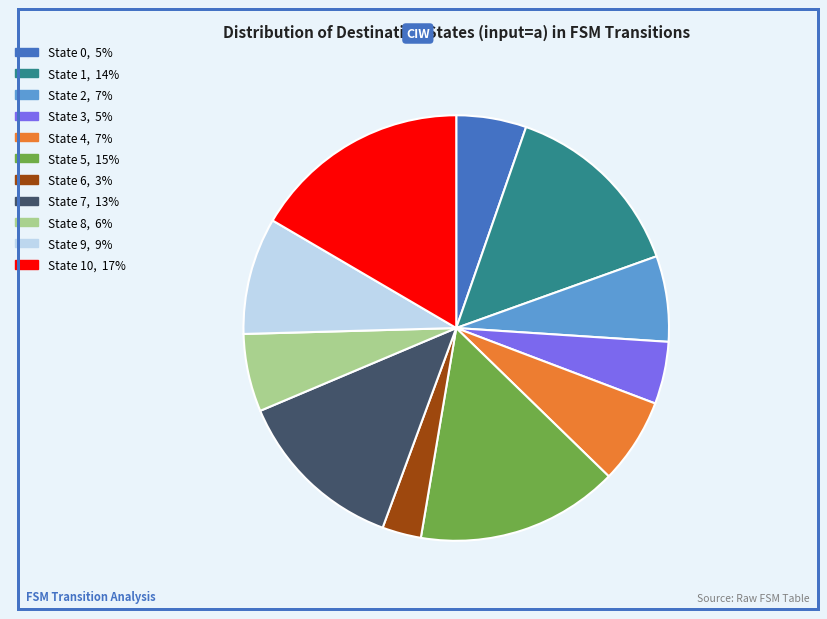

Does any single category account for the majority?

No